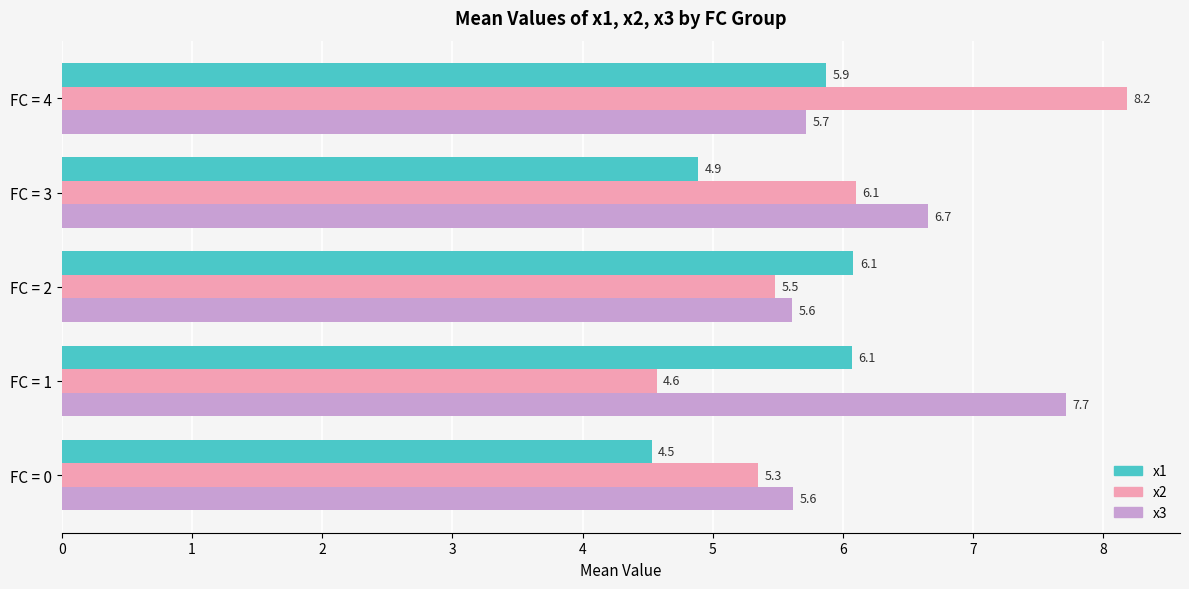

The x1 series shows 2.8 at FC = 1. True or false?

False